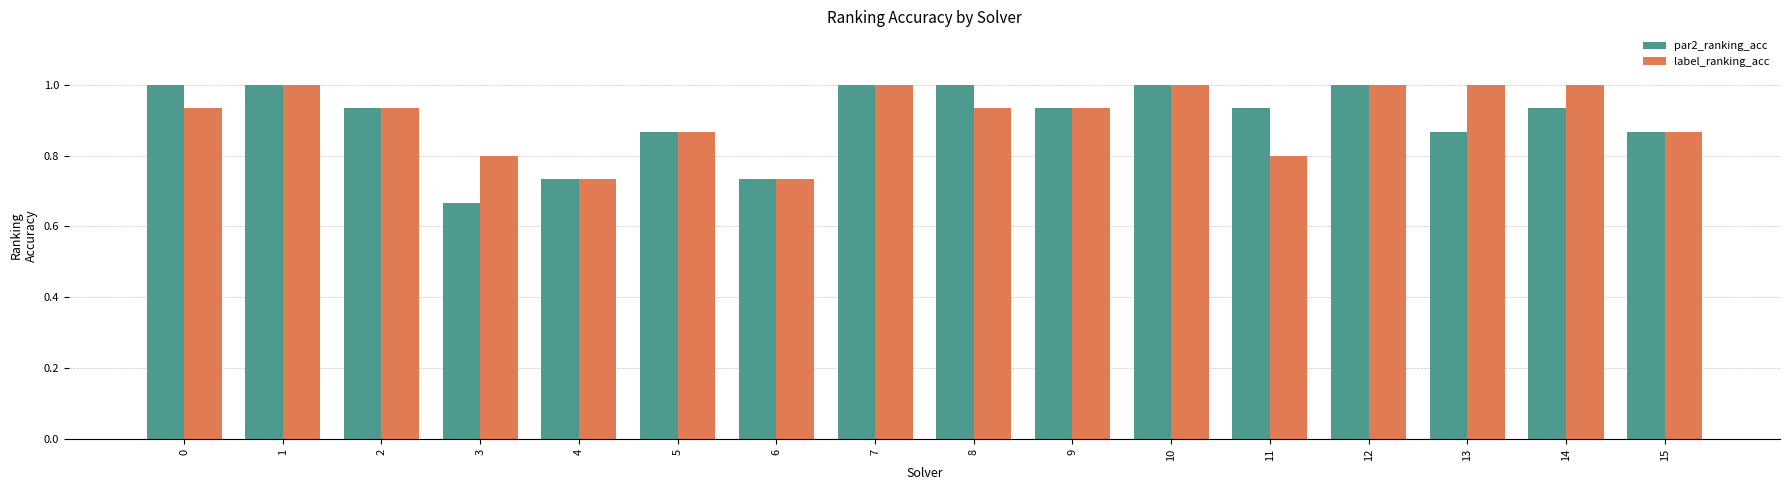

What is the sum of the label_ranking_acc values at 14 and 5?

1.9